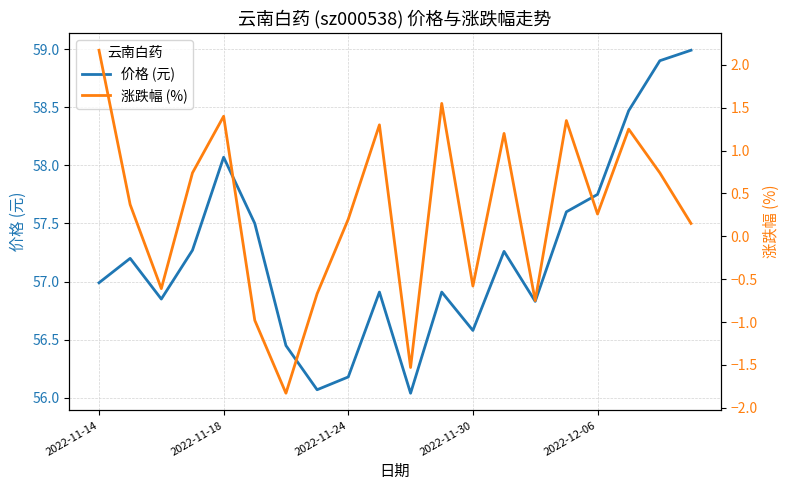

The value of 涨跌幅 (%) at 14 is -0.8. True or false?

True